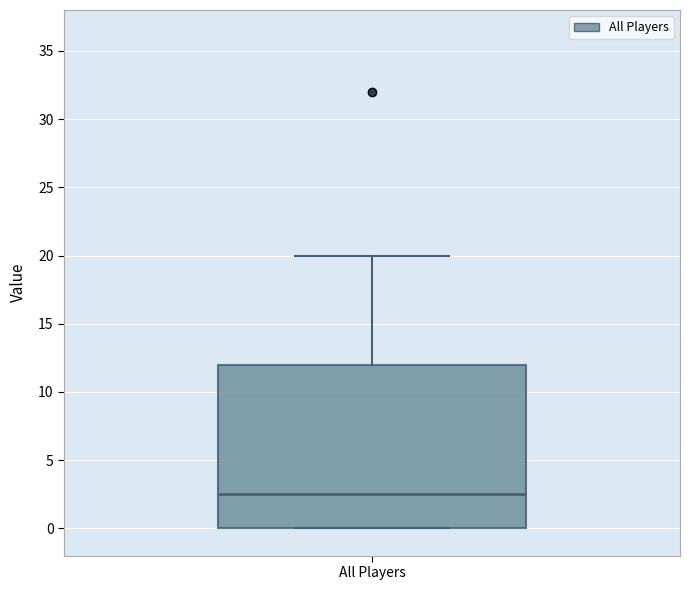

Where is the upper edge of the box for All Players on the y-axis? The values are not printed on the chart, so give them approximately, as read against the axis.

12.0